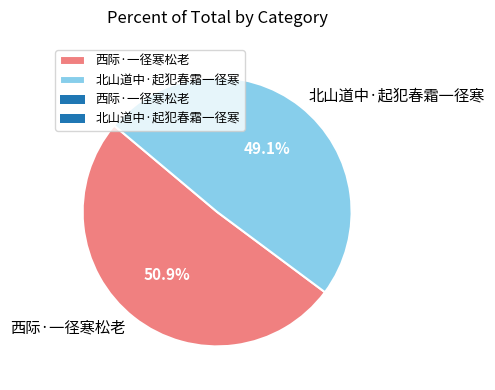

To the nearest percent, what percentage of the pie is 西际·一径寒松老?

51%